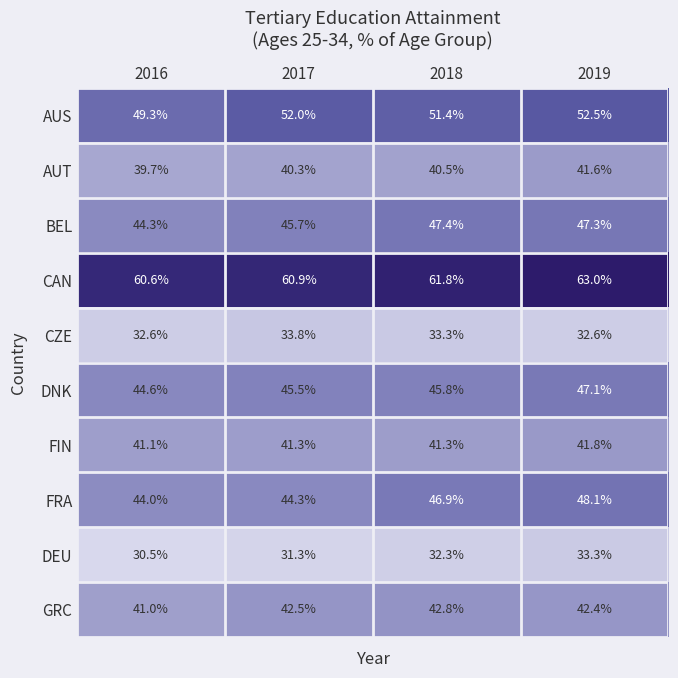

Read the AUT value at 2019.

41.6